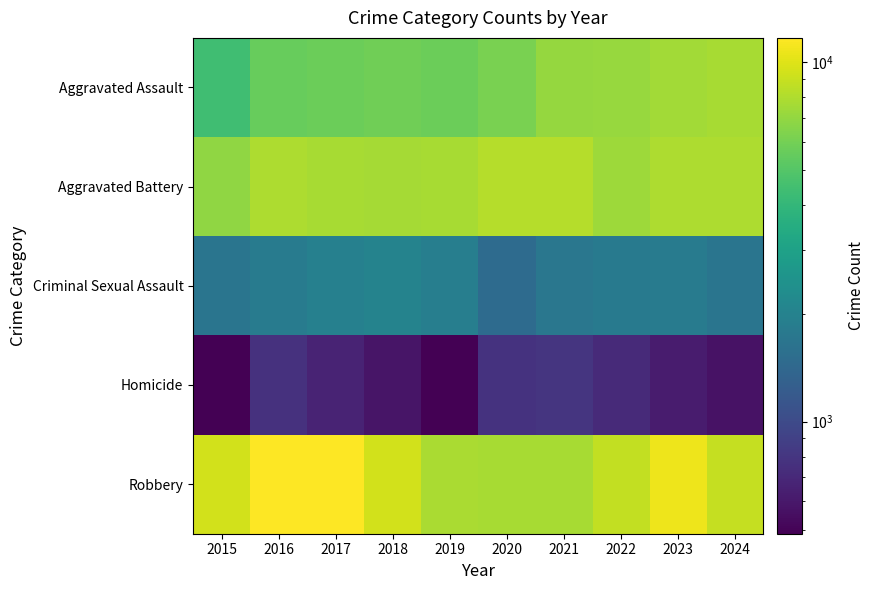

What is the difference between the highest and lowest values at 2021?

7413